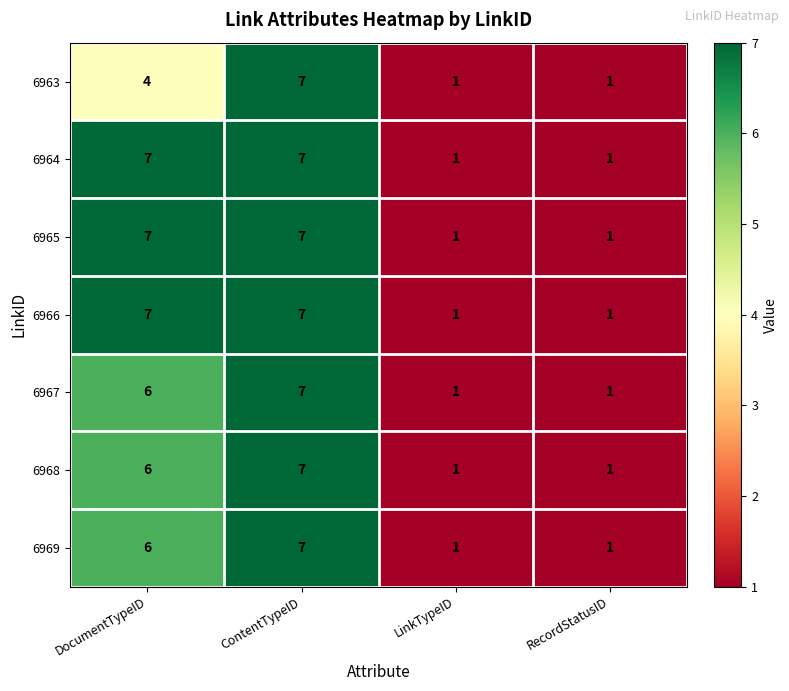

What is the total value across all series at RecordStatusID?

7